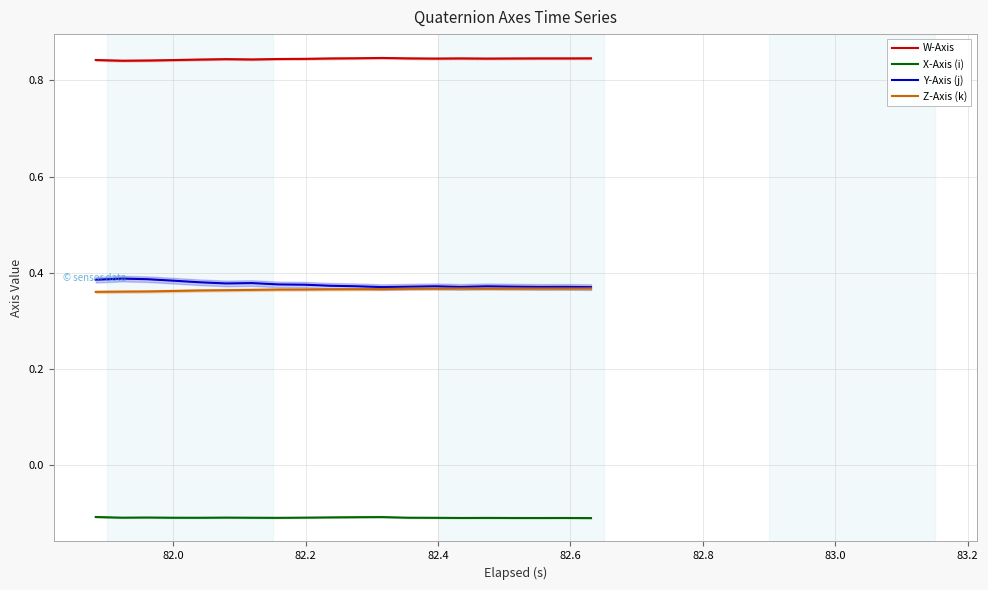

What are all the series names shown in the legend?

W-Axis, X-Axis (i), Y-Axis (j), Z-Axis (k)